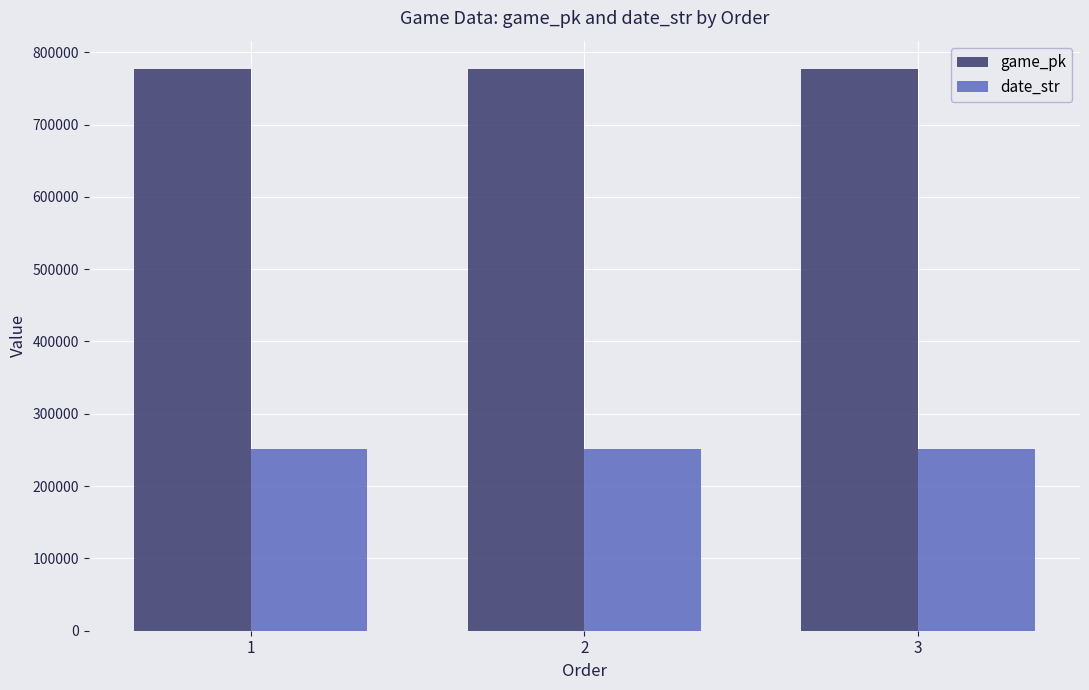

What is the maximum value for date_str?

250710